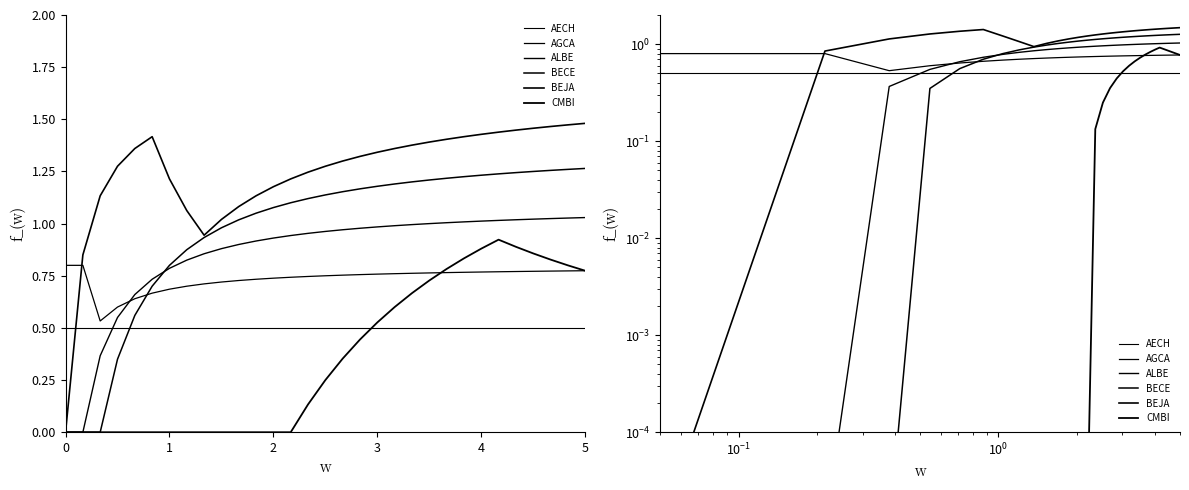

What are all the series names shown in the legend?

AECH, AGCA, ALBE, BECE, BEJA, CMBI